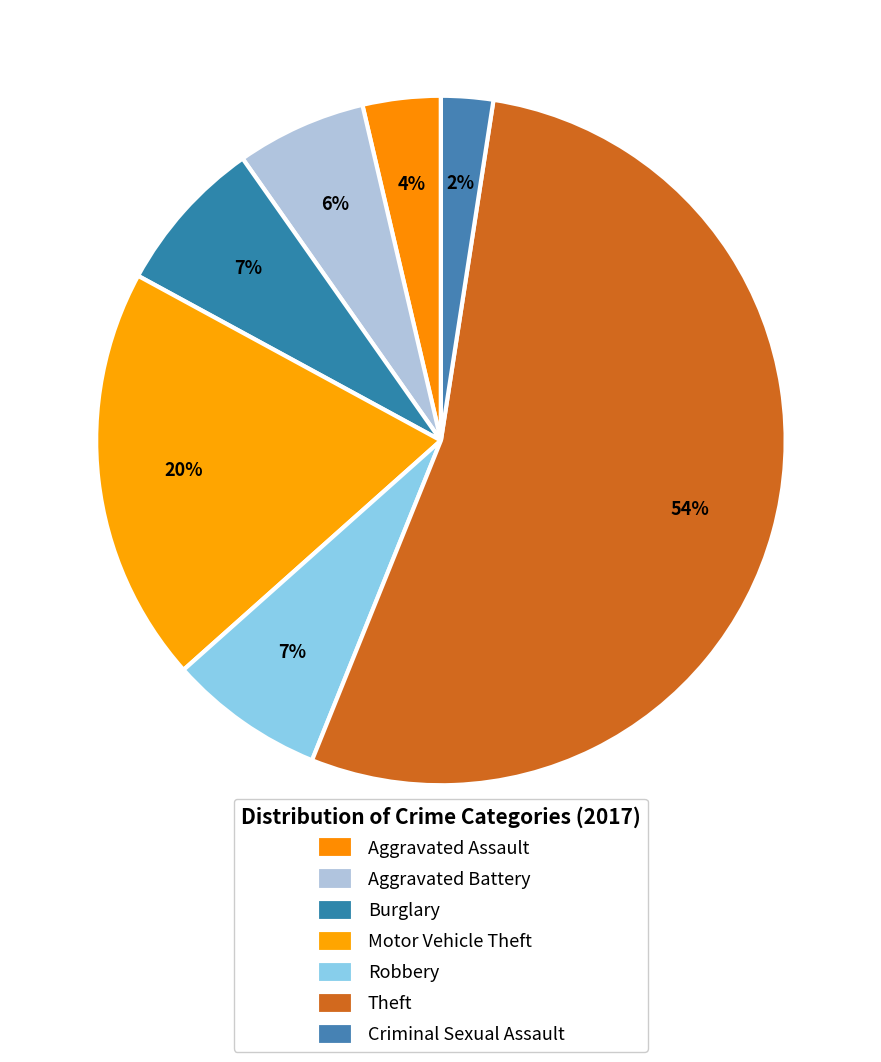

Count the number of slices in the pie.

7